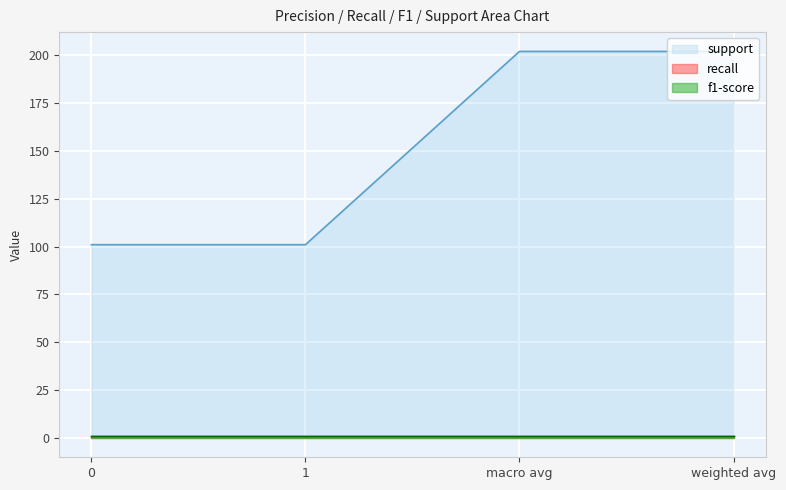

What is the value of the f1-score point at the 2nd from the left?

0.9